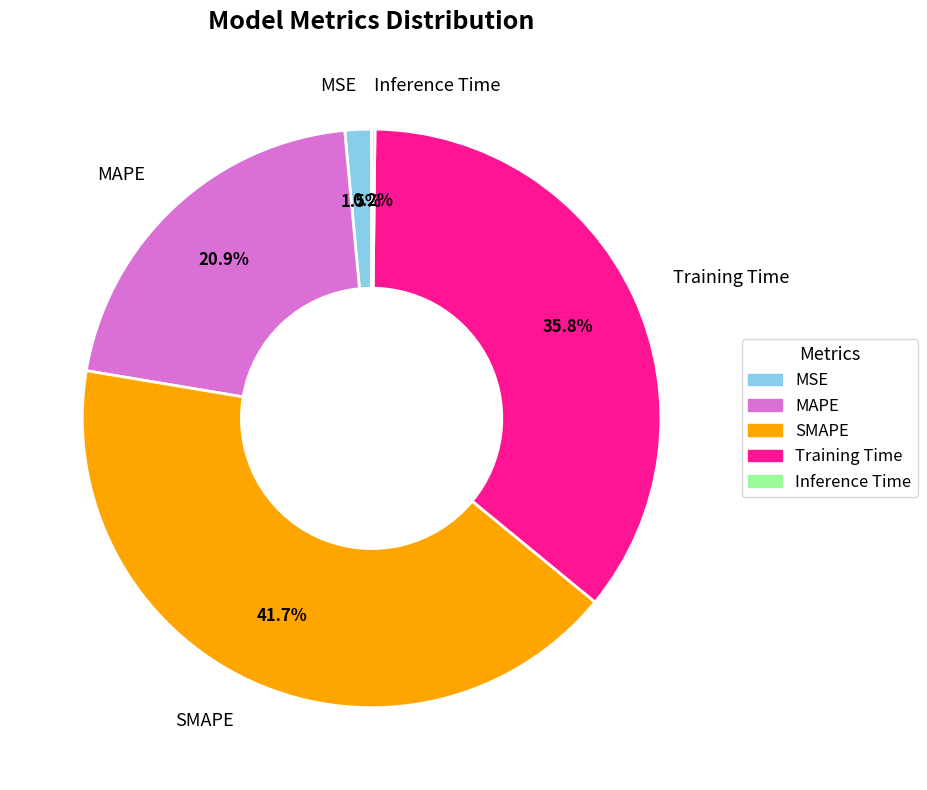

Do MSE and Training Time together represent more than half of the pie?

No